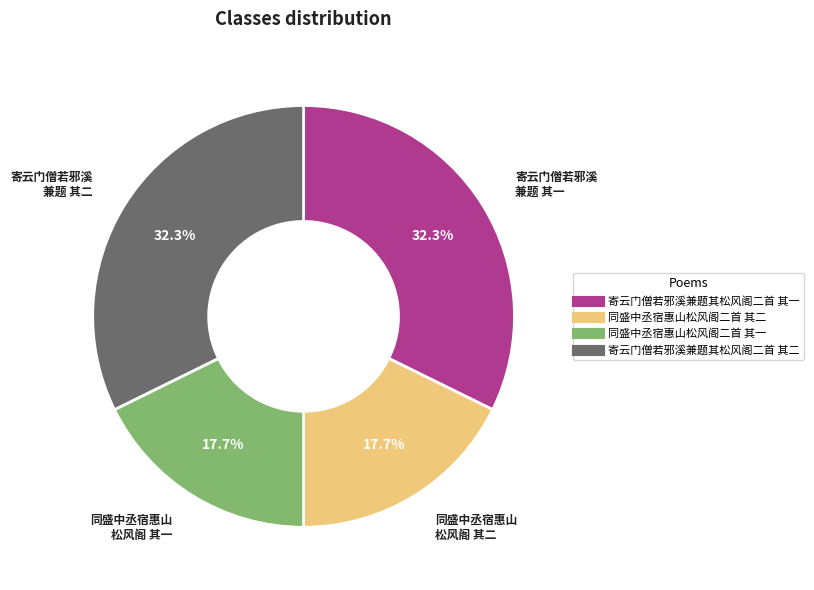

Combined, what portion of the pie is 寄云门僧若邪溪兼题其松风阁二首 其二 and 寄云门僧若邪溪兼题其松风阁二首 其一?

64.6%